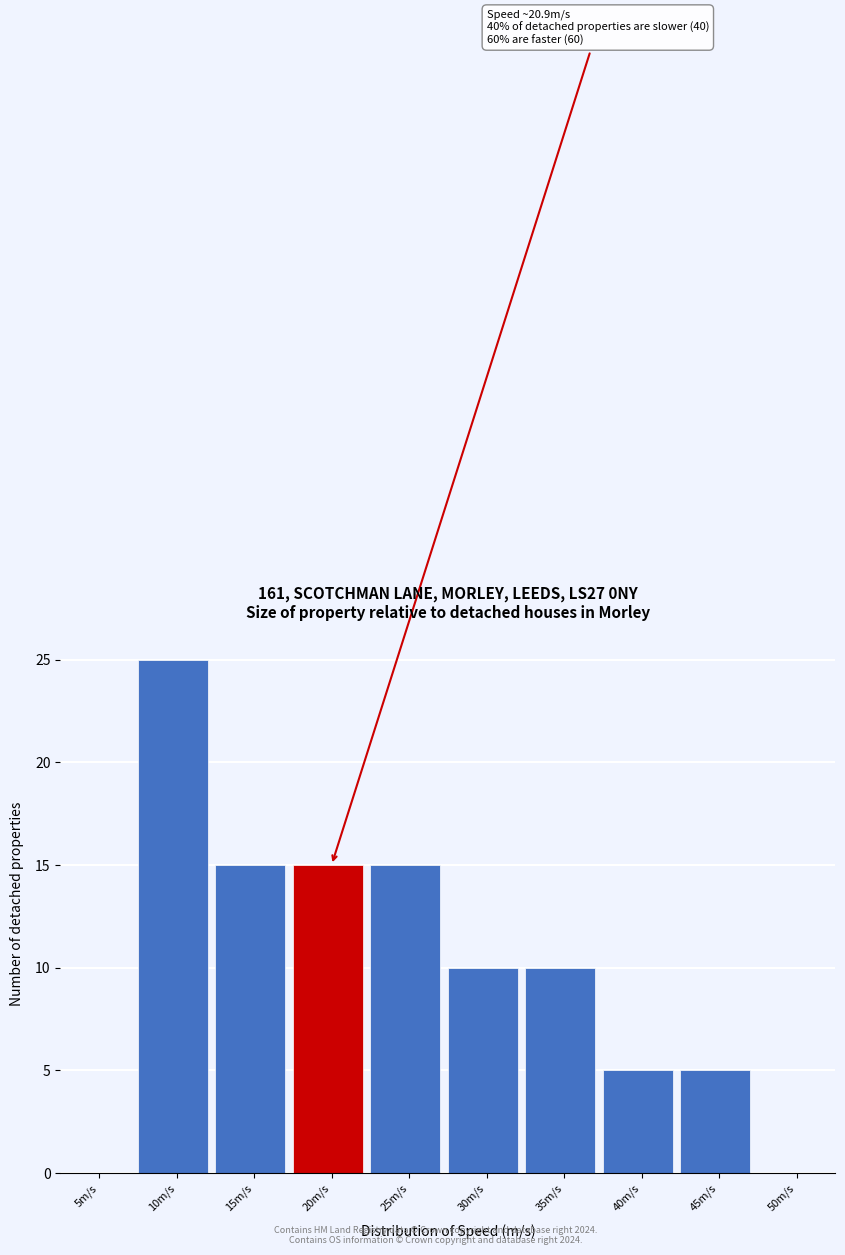

Reading left to right, transcribe all the data shown in this chart.

5m/s=0	10m/s=25	15m/s=15	20m/s=15	25m/s=15	30m/s=10	35m/s=10	40m/s=5	45m/s=5	50m/s=0